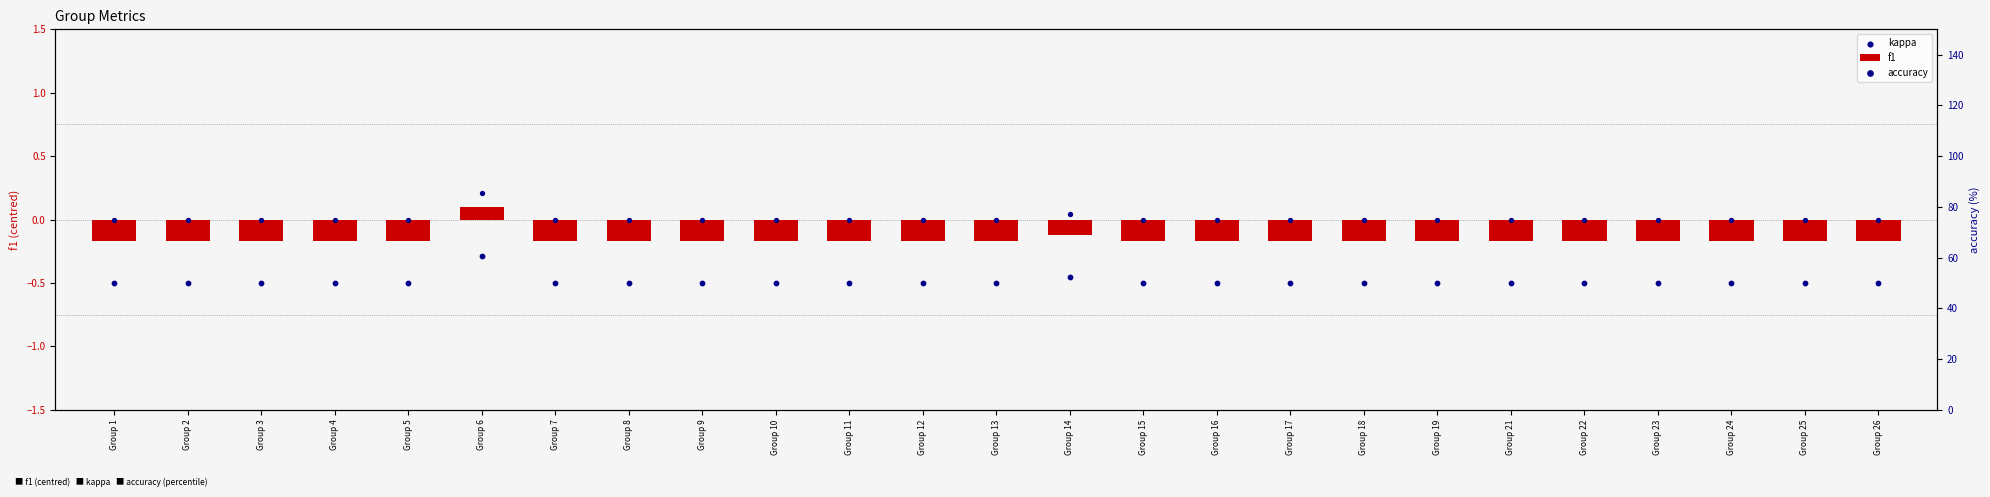

Which series reaches the maximum Y coordinate?

accuracy